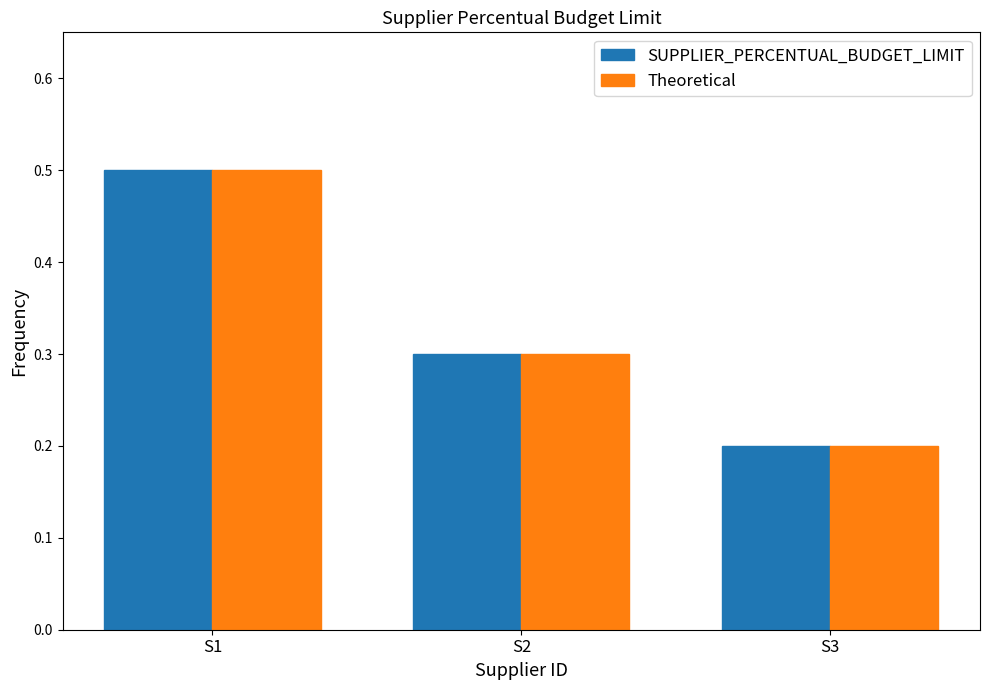

Reading right to left, transcribe all the data shown in this chart.

SUPPLIER_PERCENTUAL_BUDGET_LIMIT: S3=0.2	S2=0.3	S1=0.5
Theoretical: S3=0.2	S2=0.3	S1=0.5